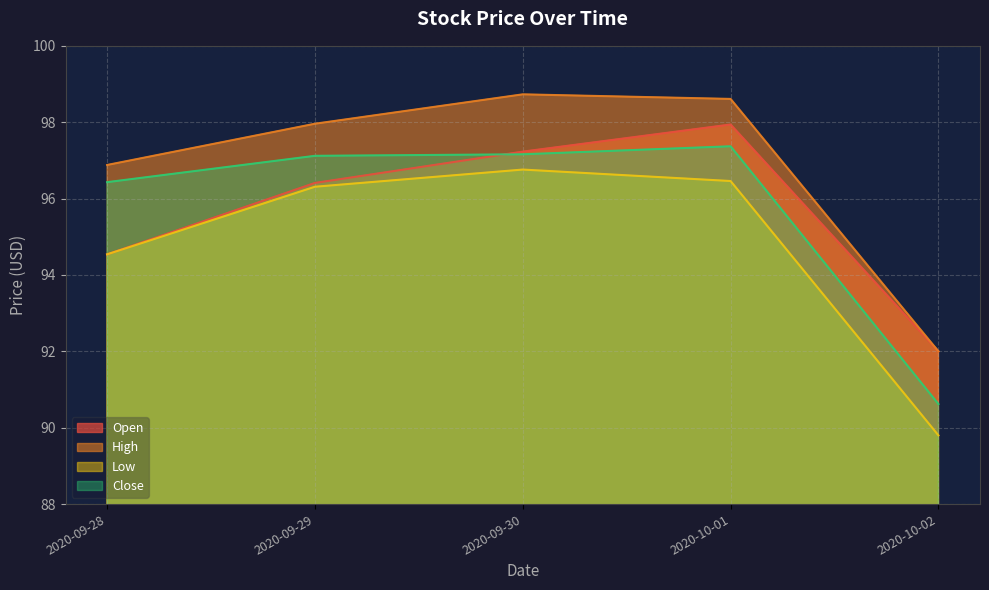

Reading left to right, list all the values displayed in this chart.

Open: 2020-09-28=94.5	2020-09-29=96.4	2020-09-30=97.2	2020-10-01=97.9	2020-10-02=92.0
High: 2020-09-28=96.9	2020-09-29=98.0	2020-09-30=98.7	2020-10-01=98.6	2020-10-02=92.0
Low: 2020-09-28=94.5	2020-09-29=96.3	2020-09-30=96.8	2020-10-01=96.5	2020-10-02=89.8
Close: 2020-09-28=96.4	2020-09-29=97.1	2020-09-30=97.2	2020-10-01=97.4	2020-10-02=90.6